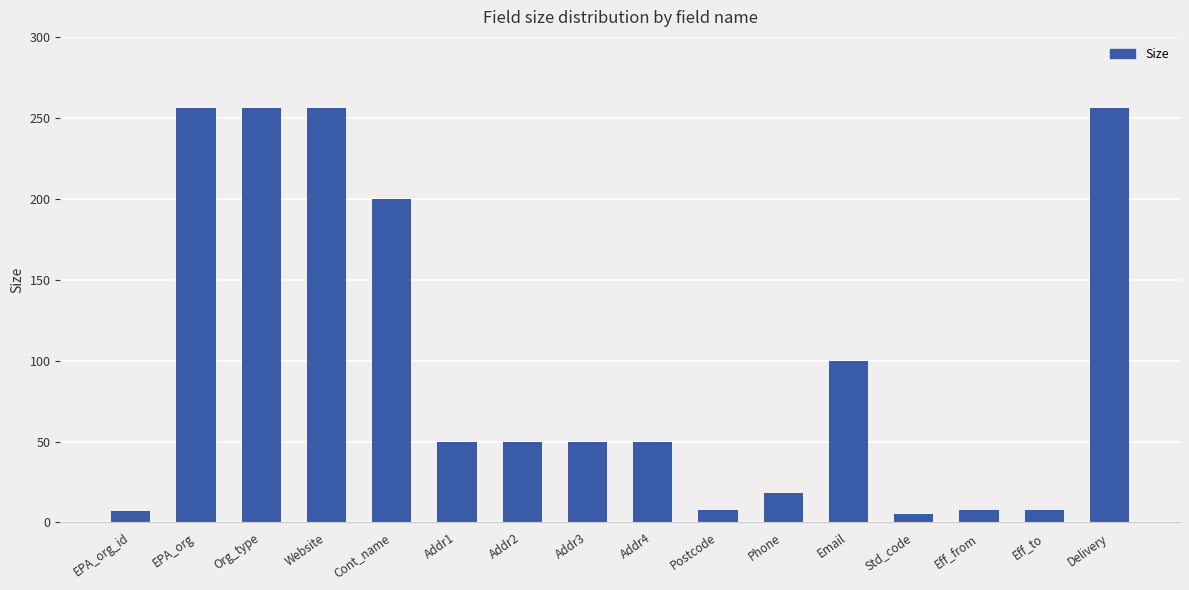

What is the label of the 9th bar from the left?

Addr4